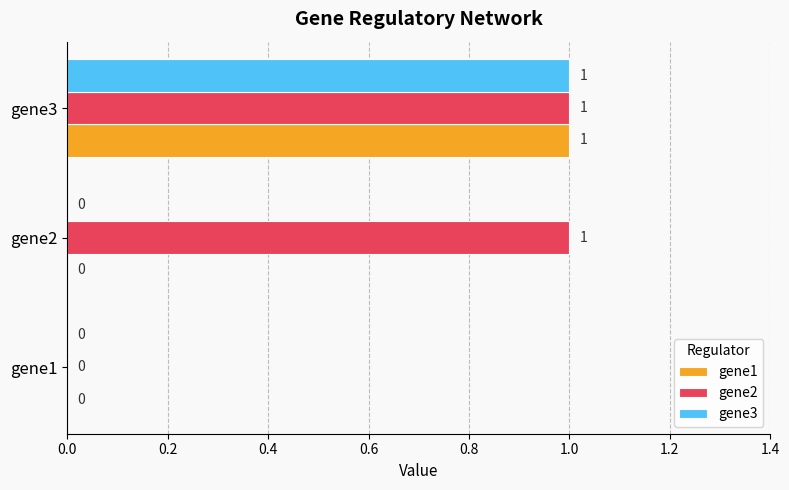

Count the number of data series in this chart.

3